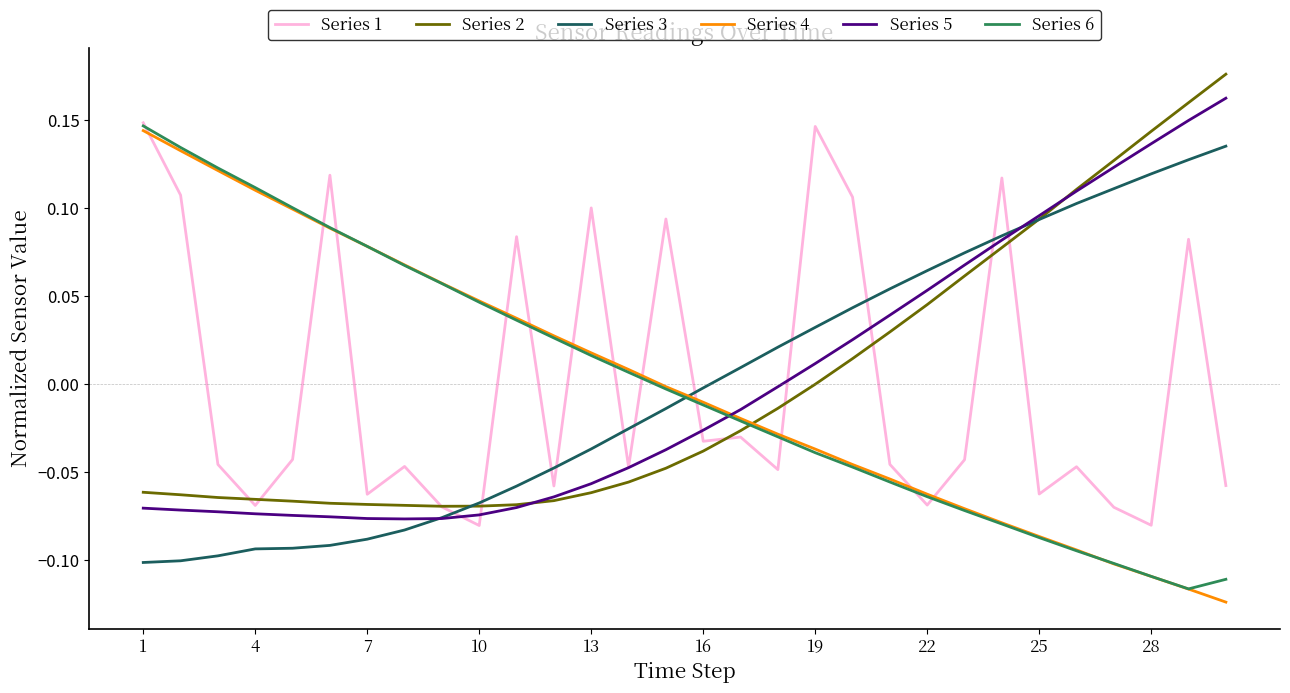

Is this an area chart (filled region under the line)?

No